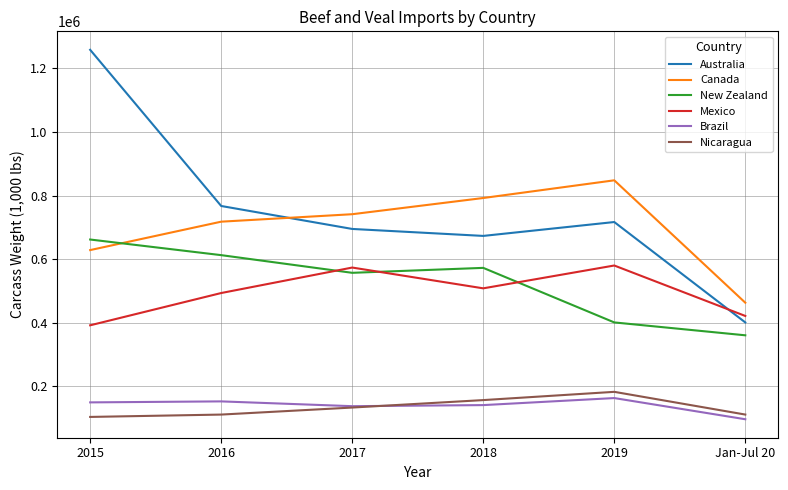

Is it true that New Zealand equals 612549.3 at 2016?

True